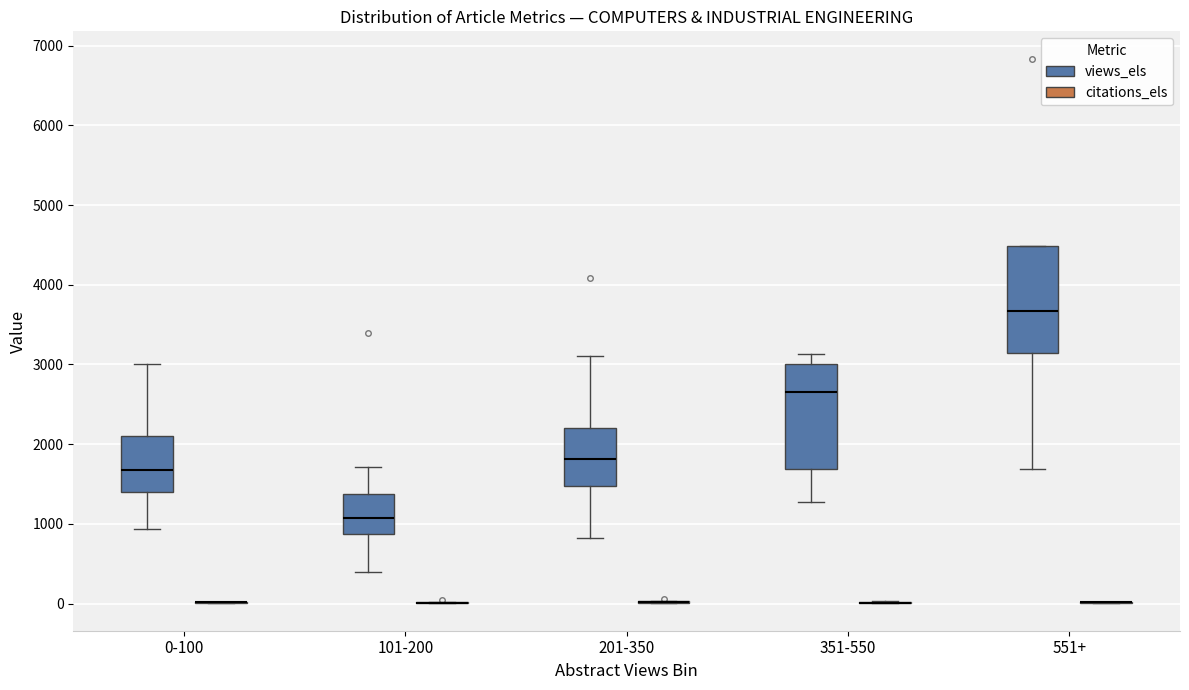

Where is the lower edge of the box for 351-550 (views_els) on the y-axis? The values are not printed on the chart, so give them approximately, as read against the axis.

1700